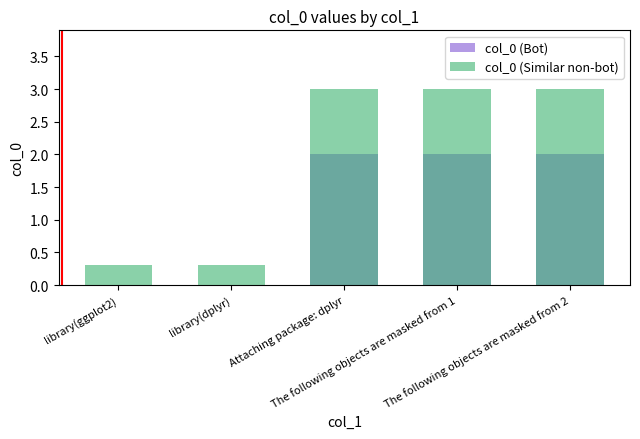

Reading right to left, list all the values displayed in this chart.

col_0 (Bot): The following objects are masked from 2=2.0	The following objects are masked from 1=2.0	Attaching package: dplyr=2.0	library(dplyr)=0.0	library(ggplot2)=0.0
col_0 (Similar non-bot): The following objects are masked from 2=3.0	The following objects are masked from 1=3.0	Attaching package: dplyr=3.0	library(dplyr)=0.3	library(ggplot2)=0.3